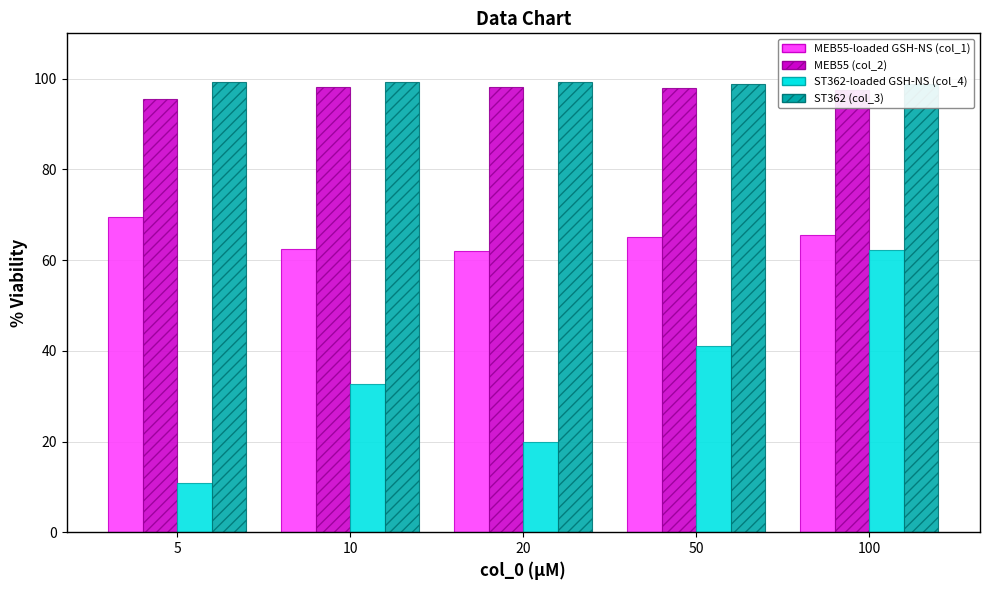

Reading left to right, list all the values displayed in this chart.

col_1: 69.4	62.5	61.9	65.0	65.6
col_2: 95.4	98.1	98.2	97.9	97.4
col_4: 10.8	32.6	19.9	41.1	62.3
col_3: 99.2	99.2	99.2	98.9	98.9